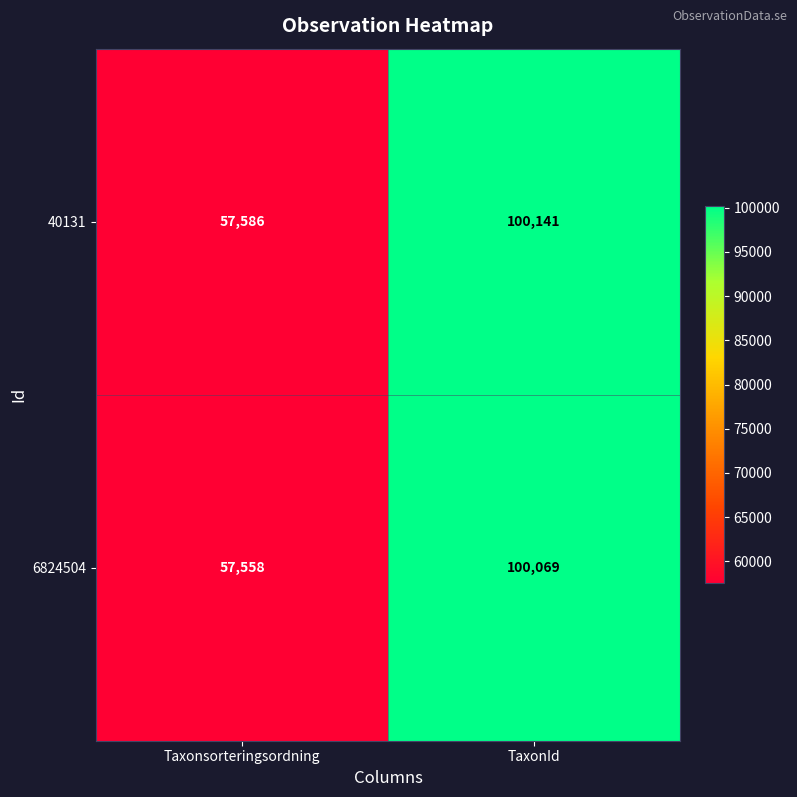

At Taxonsorteringsordning, list the series in order from largest to smallest.

40131, 6824504